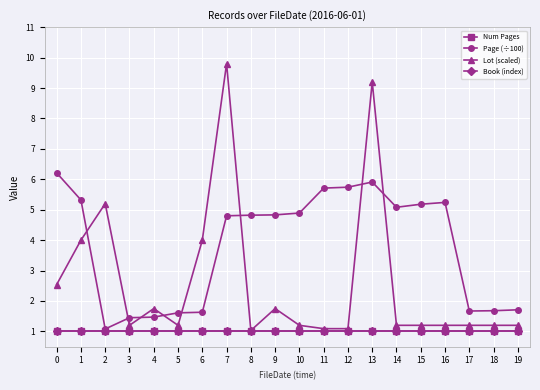

Is the value of Book (index) at 14 greater than the value of Num Pages at 9?

No